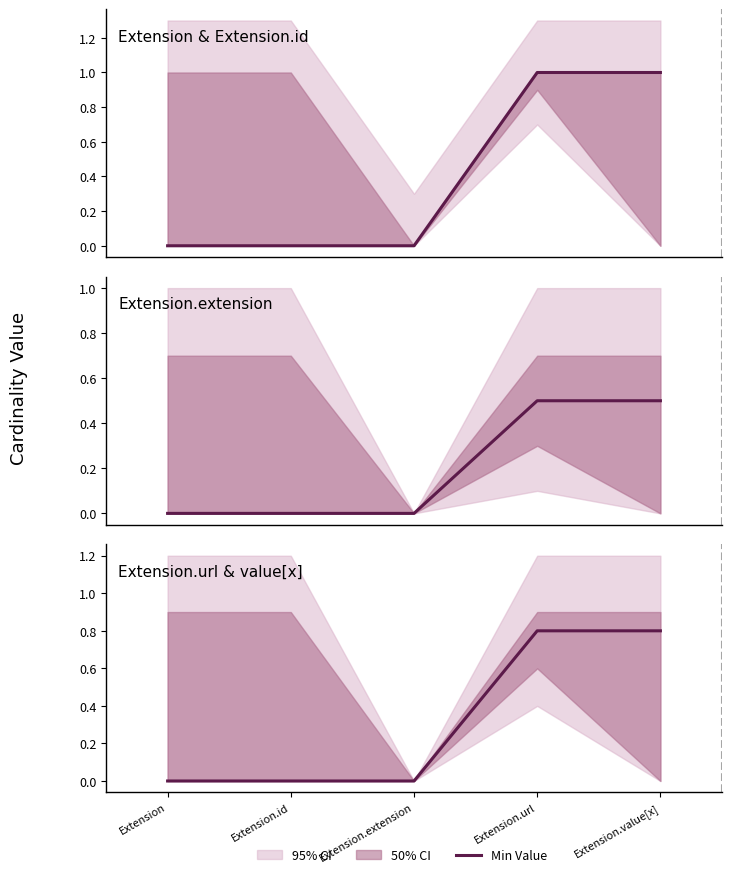

List the labels in order of value, smallest first.

Extension, Extension.id, Extension.extension, Extension.url, Extension.value[x]